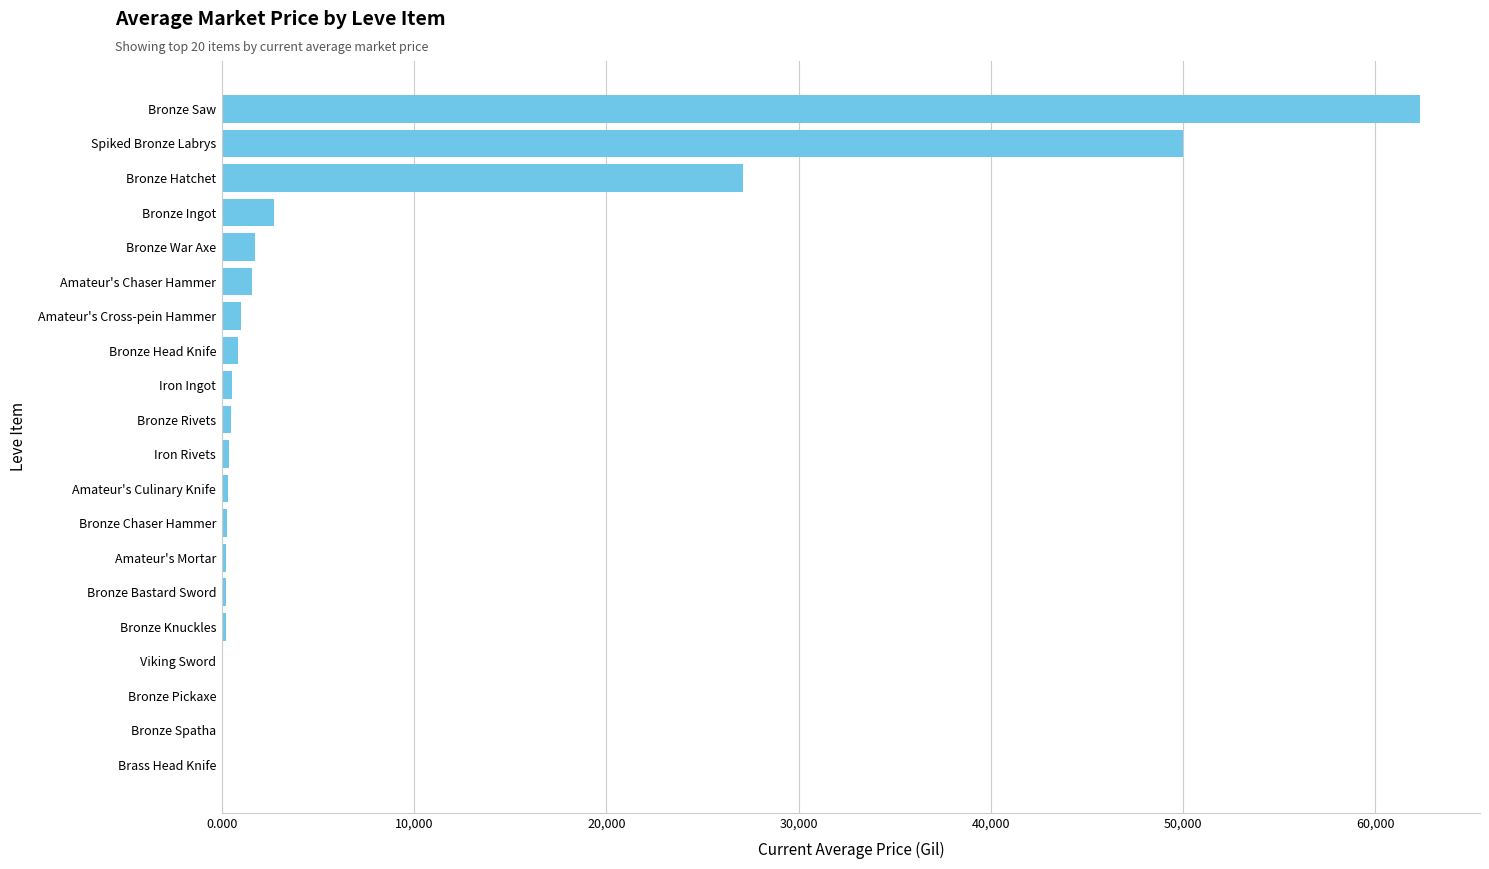

What is the maximum value shown in the chart?

62333.0